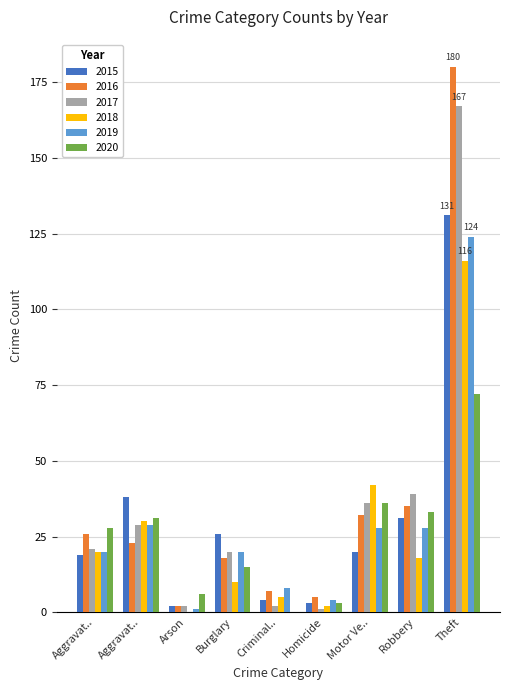

What is the greatest value displayed?

180